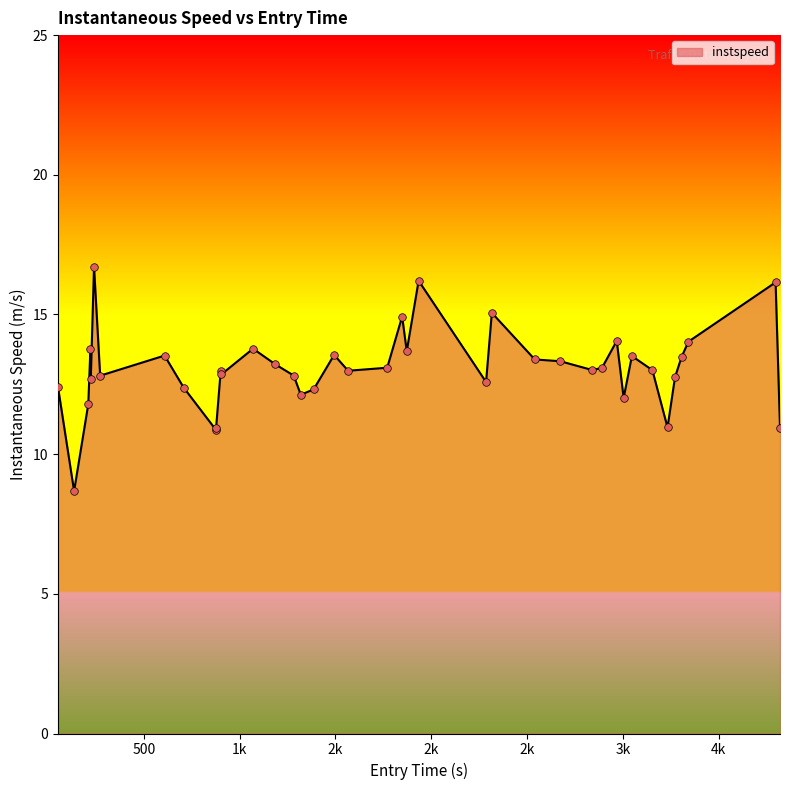

What is the smallest value displayed?

8.7